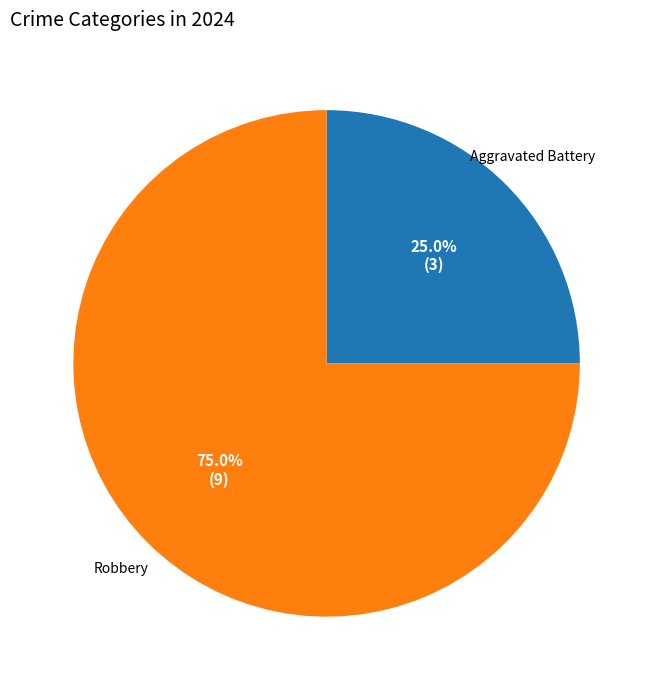

How many segments does this pie chart have?

2